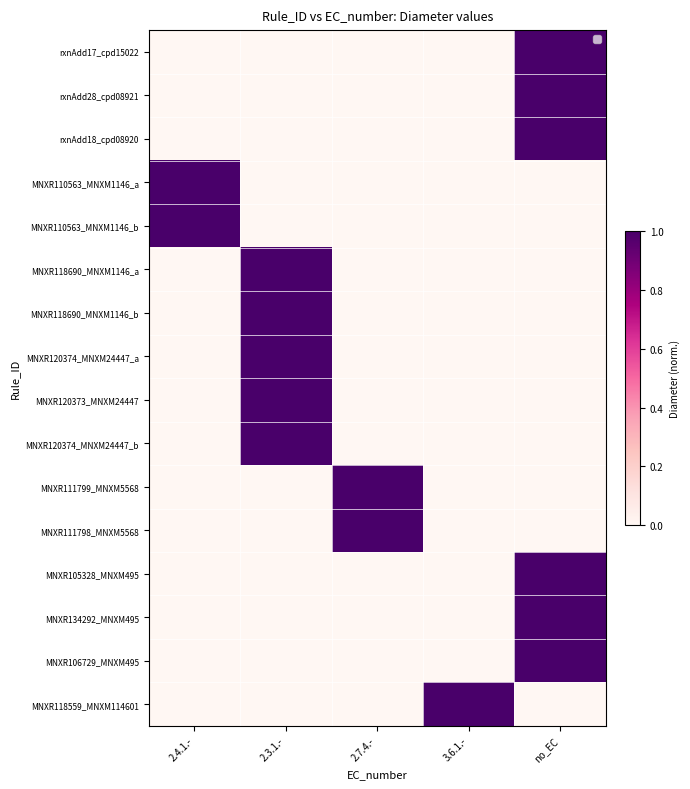

Between 2.7.4.- and 3.6.1.-, which is larger?

2.7.4.-